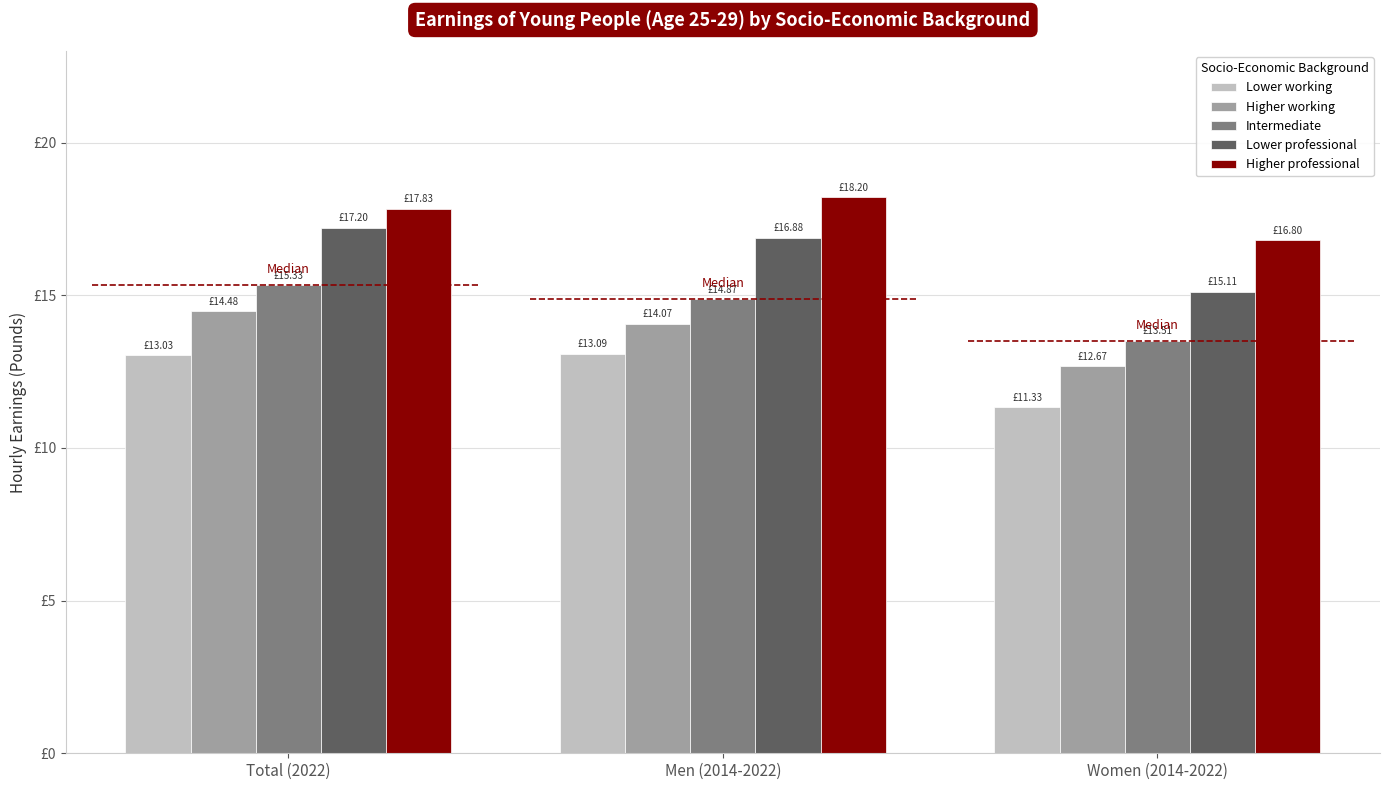

Are the bars grouped side by side (vs. stacked)?

Yes